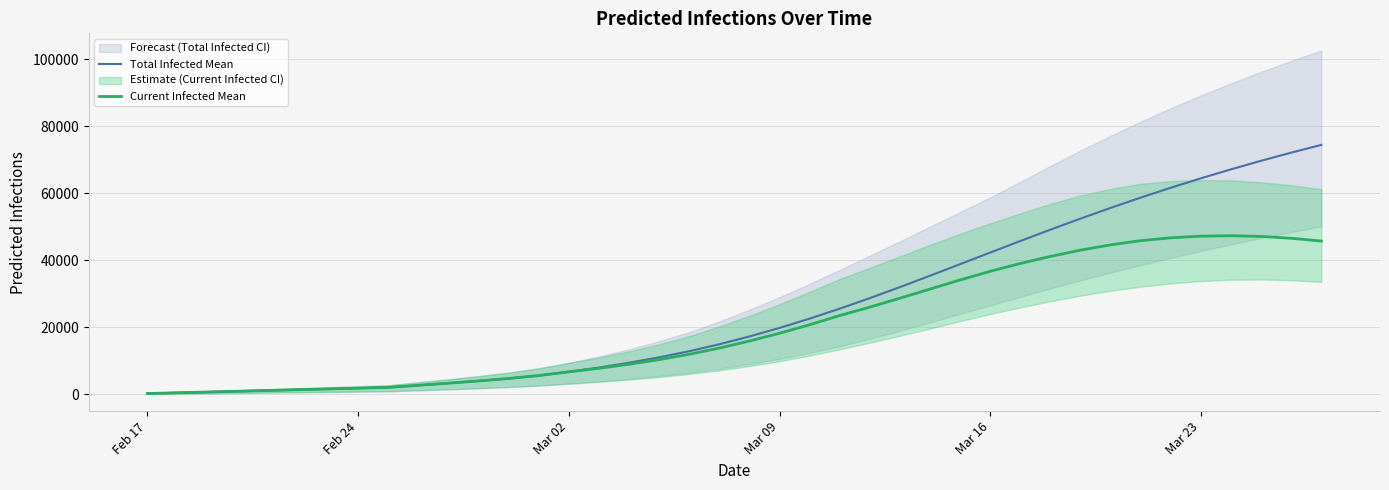

What is the sum of all Total Infected Mean values?

1027815